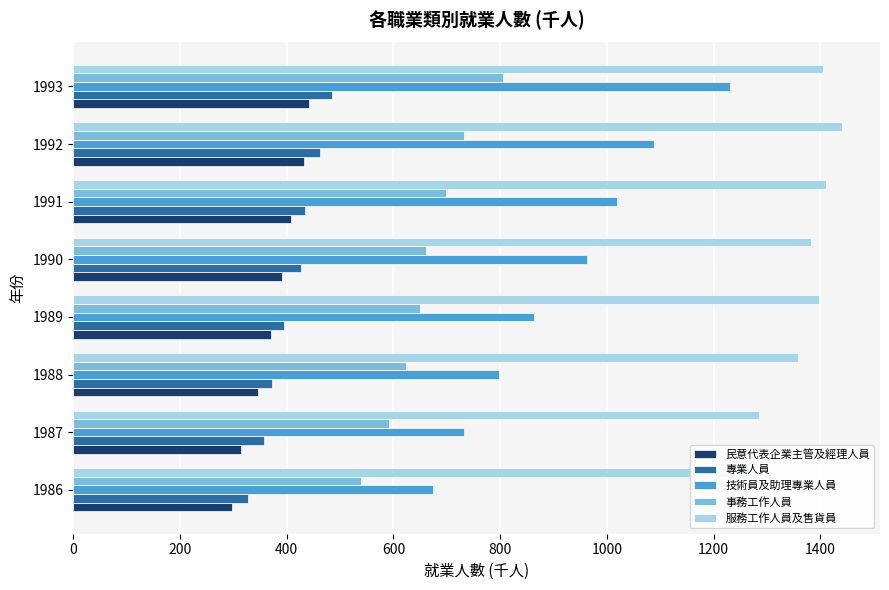

Reading left to right, transcribe all the data shown in this chart.

民意代表企業主管及經理人員: 0=298	200=315	400=347	600=371	800=391	1000=408	1200=432	1400=441
專業人員: 0=328	200=357	400=372	600=395	800=427	1000=434	1200=462	1400=485
技術員及助理專業人員: 0=674	200=732	400=797	600=863	800=963	1000=1019	1200=1088	1400=1231
事務工作人員: 0=540	200=591	400=623	600=650	800=661	1000=698	1200=732	1400=806
服務工作人員及售貨員: 0=1264	200=1286	400=1359	600=1397	800=1383	1000=1410	1200=1440	1400=1405